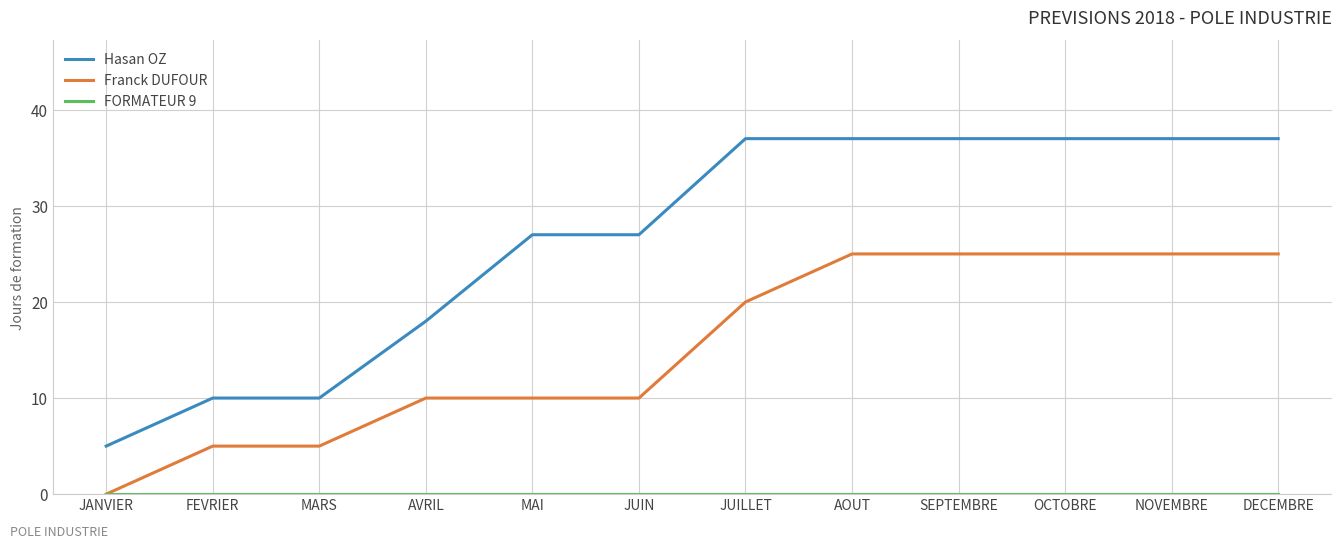

What is the greatest value displayed?

37